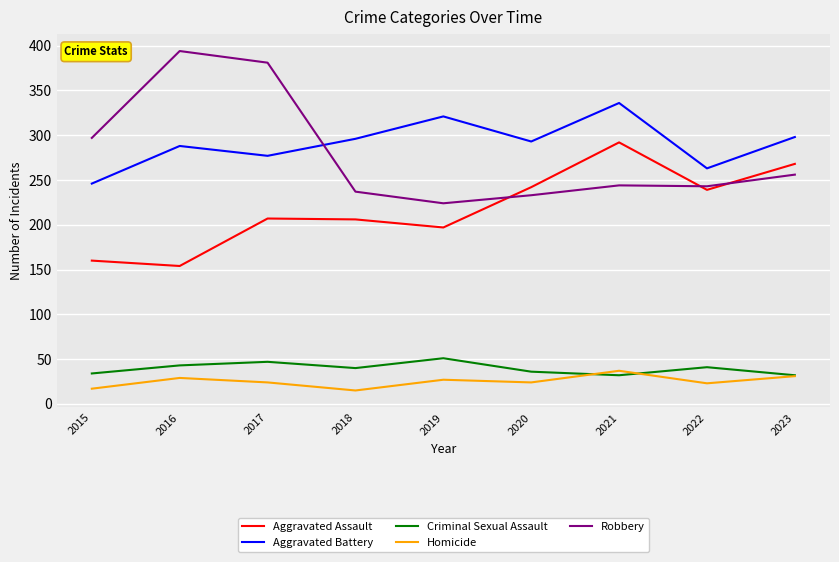

Is the value of Homicide at 2017 greater than the value of Aggravated Battery at 2018?

No